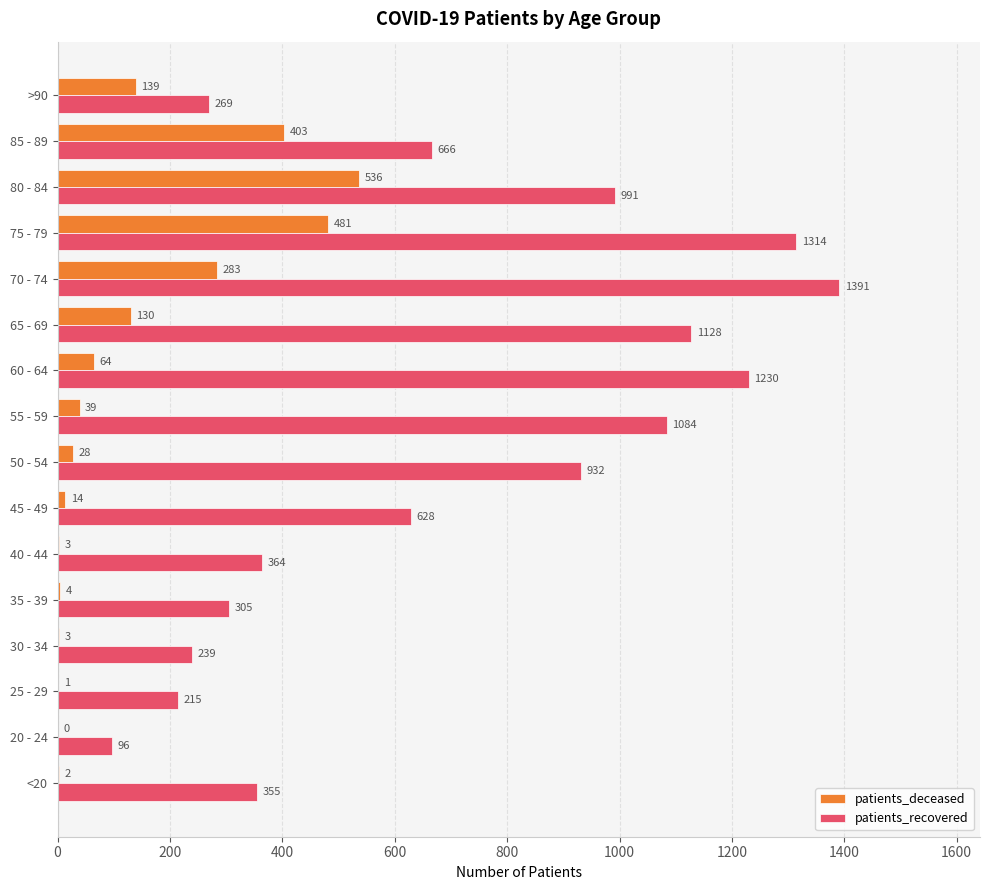

Which series changed the most between 35 - 39 and 40 - 44?

patients_recovered